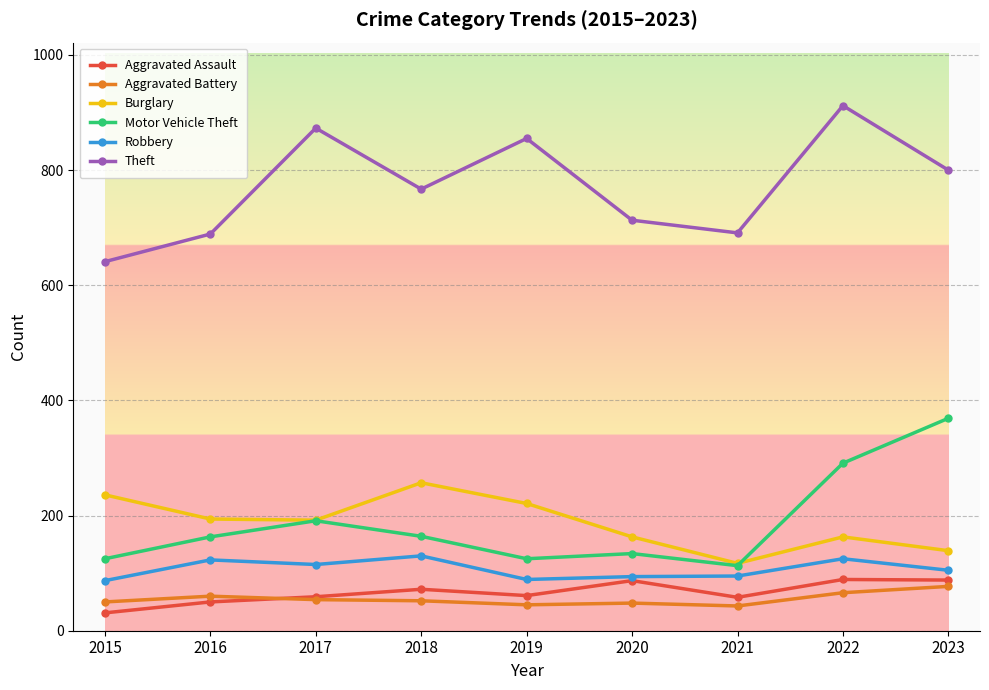

What is the value of the Burglary point at the 6th from the left?

163